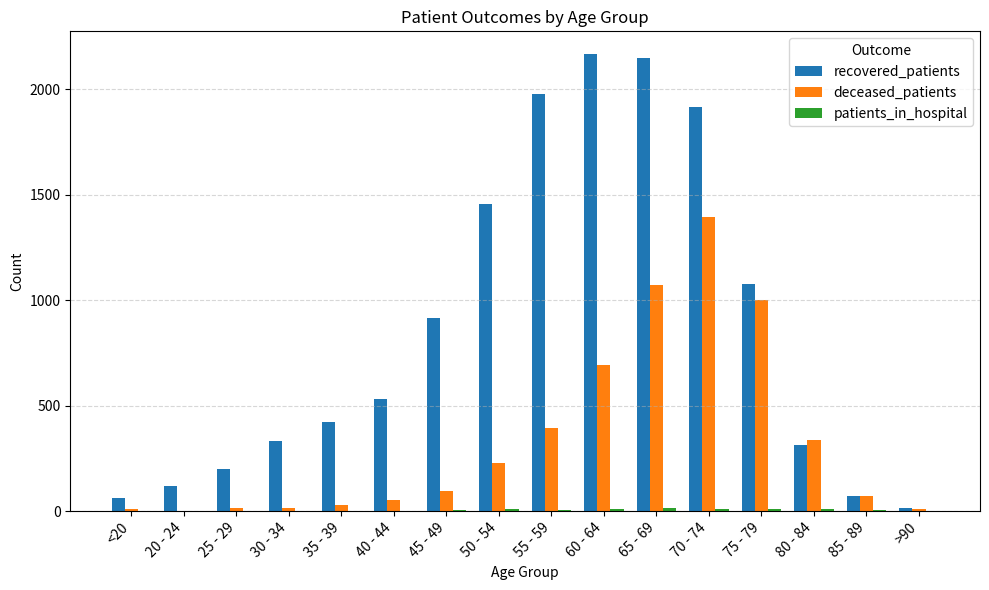

Read the recovered_patients value at 85 - 89, to the nearest 50.

50